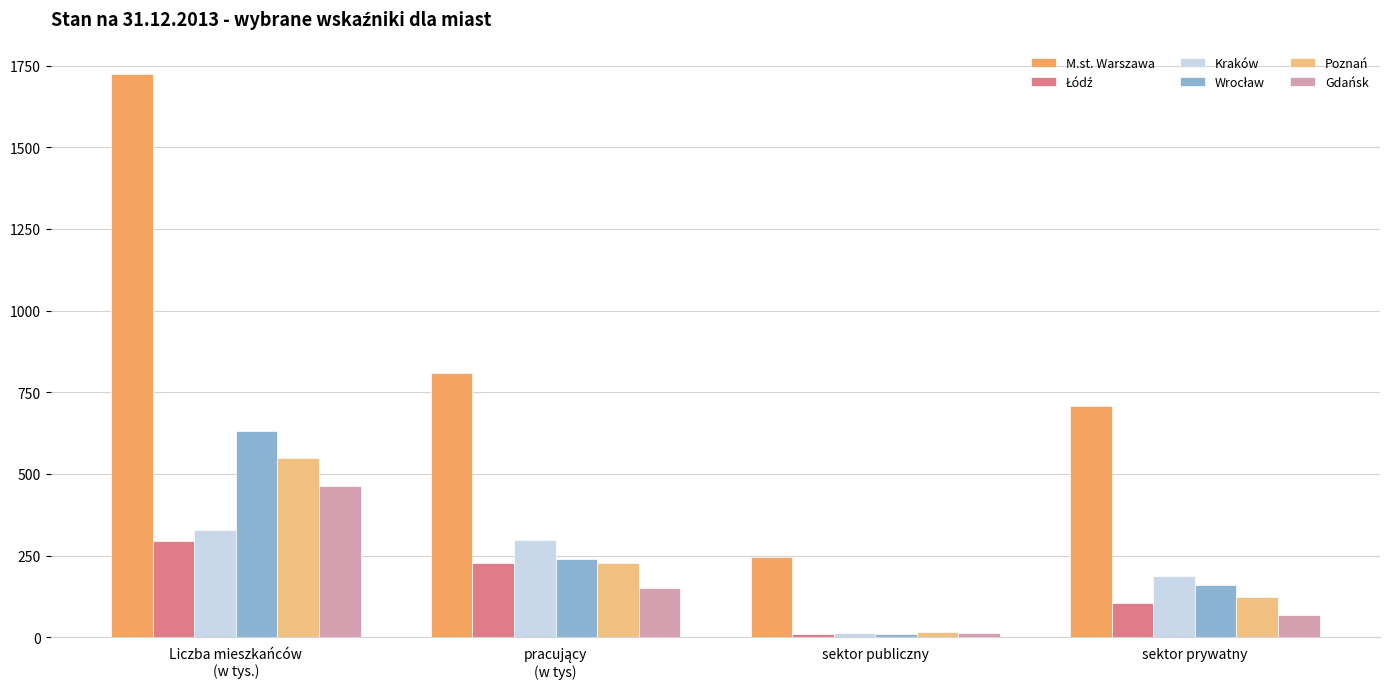

What is the difference between the maximum and minimum values in the Kraków series?

315.0